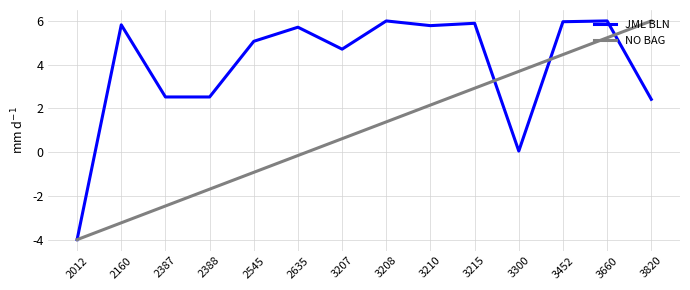

What is the lowest value of the NO BAG series?

-4.0